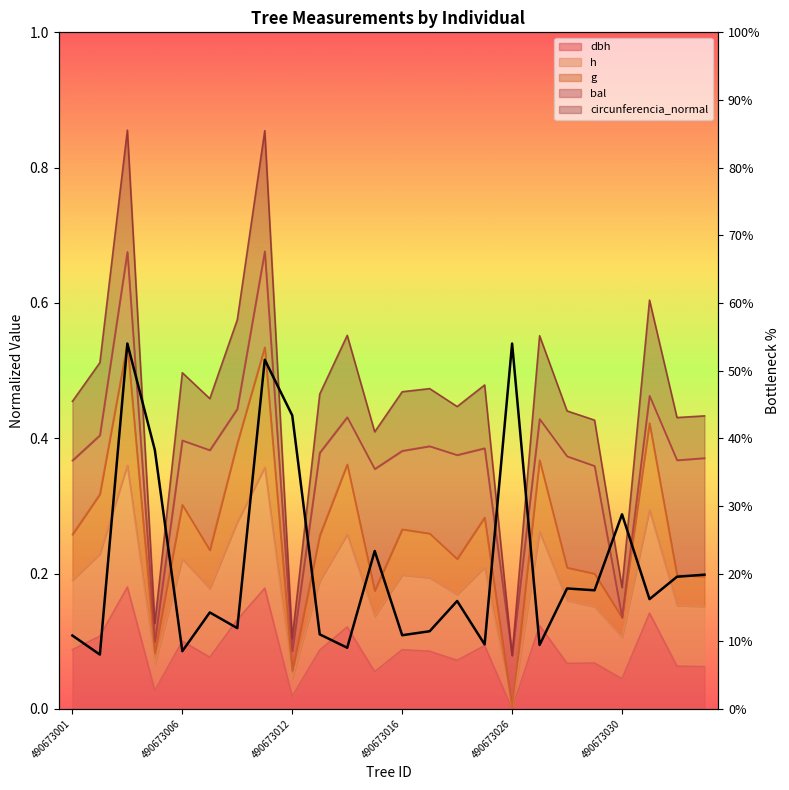

What position from the right is 21?

3